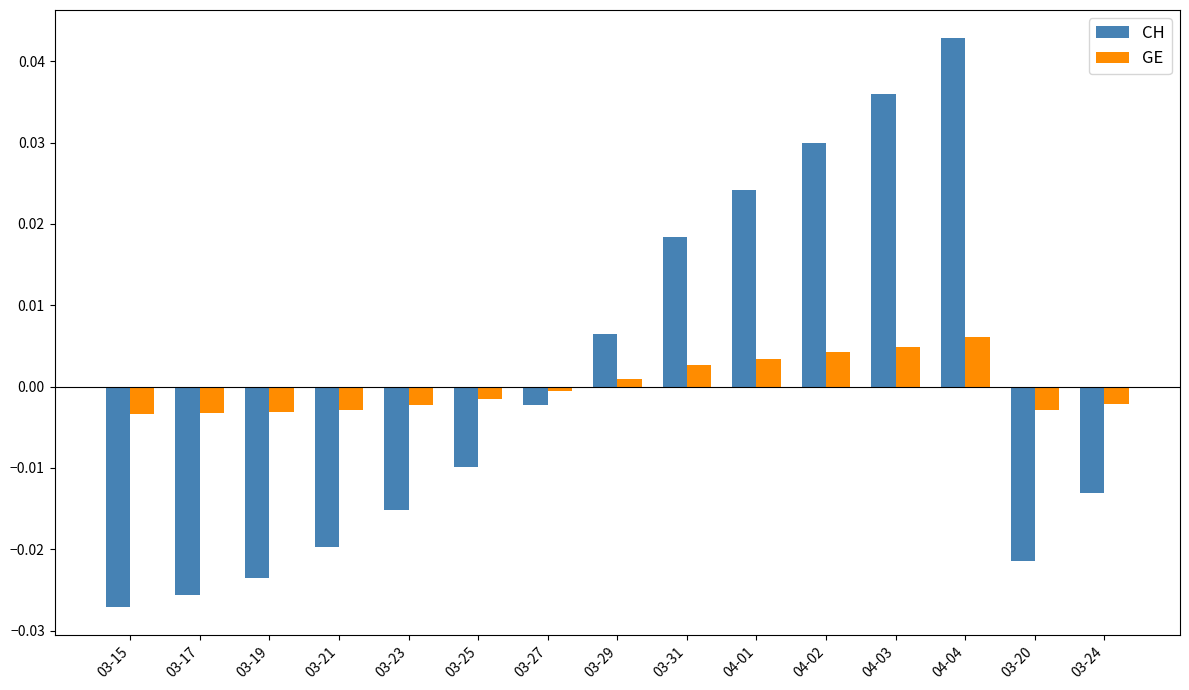

How many negative values does the GE series have?

9